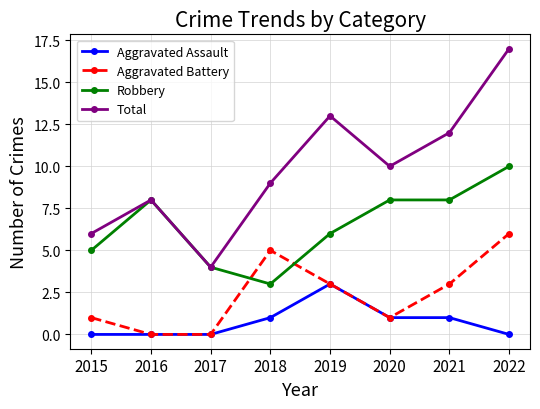

What is the value of the Aggravated Battery point at the 1st from the left?

1